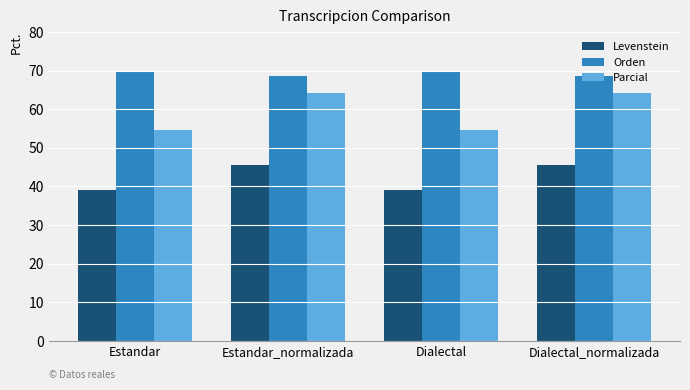

How many categories are shown in the chart?

4